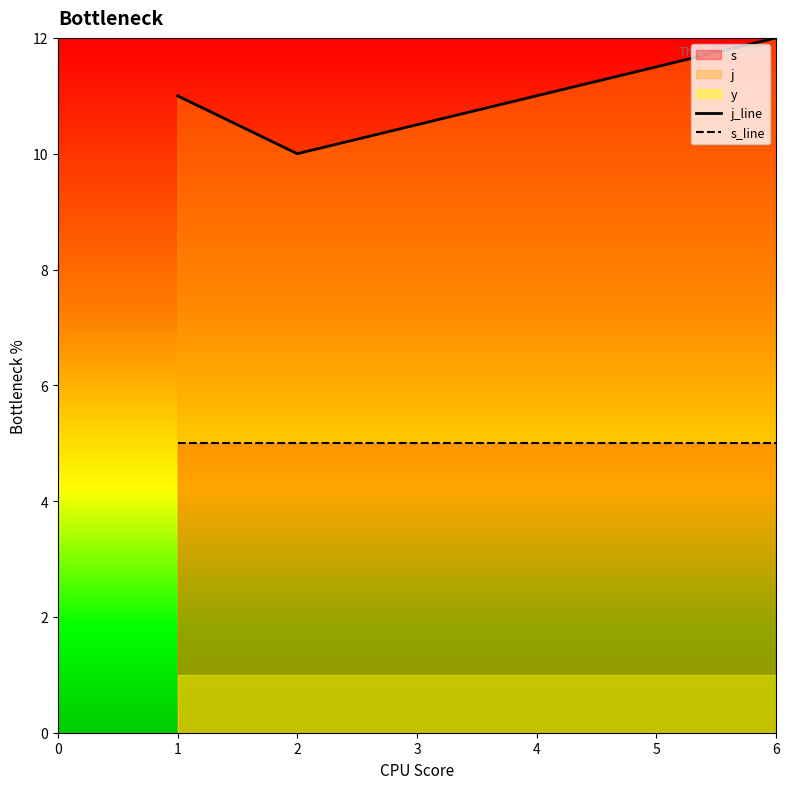

The s_line series shows 5 at 2. True or false?

True